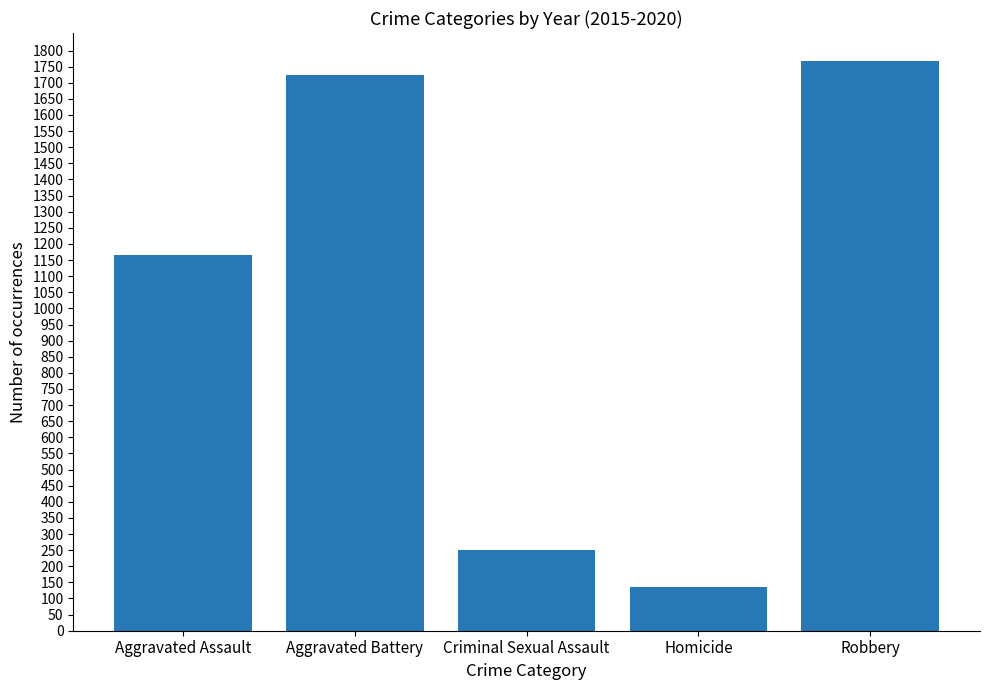

Reading right to left, extract all data points from this chart.

1766	136	251	1723	1166